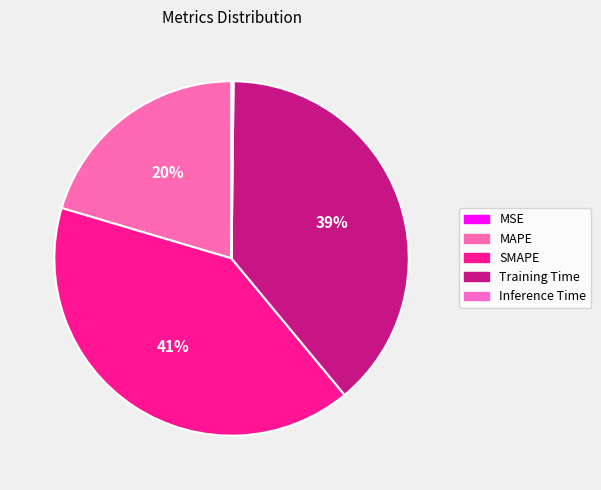

Does SMAPE represent more than half of the total?

No